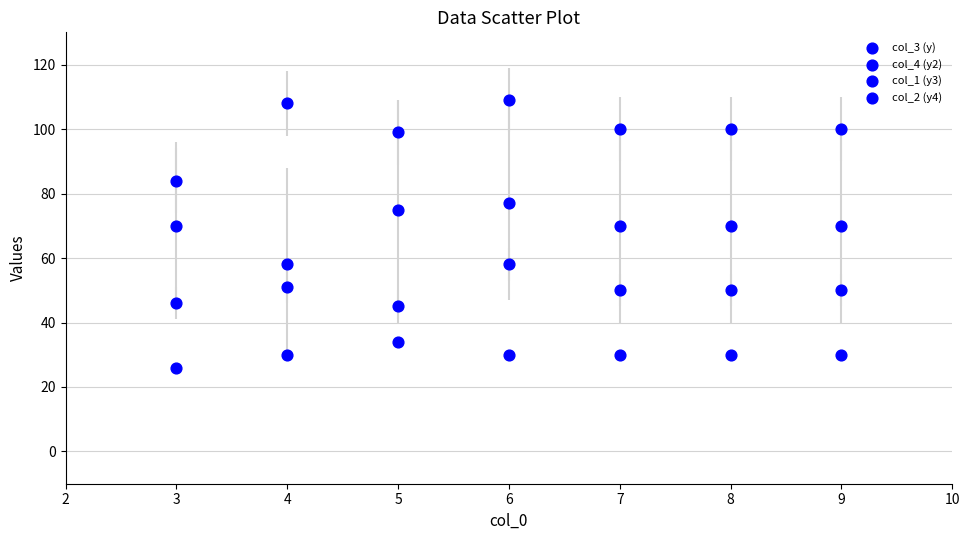

Count the number of points in this scatter plot.

28